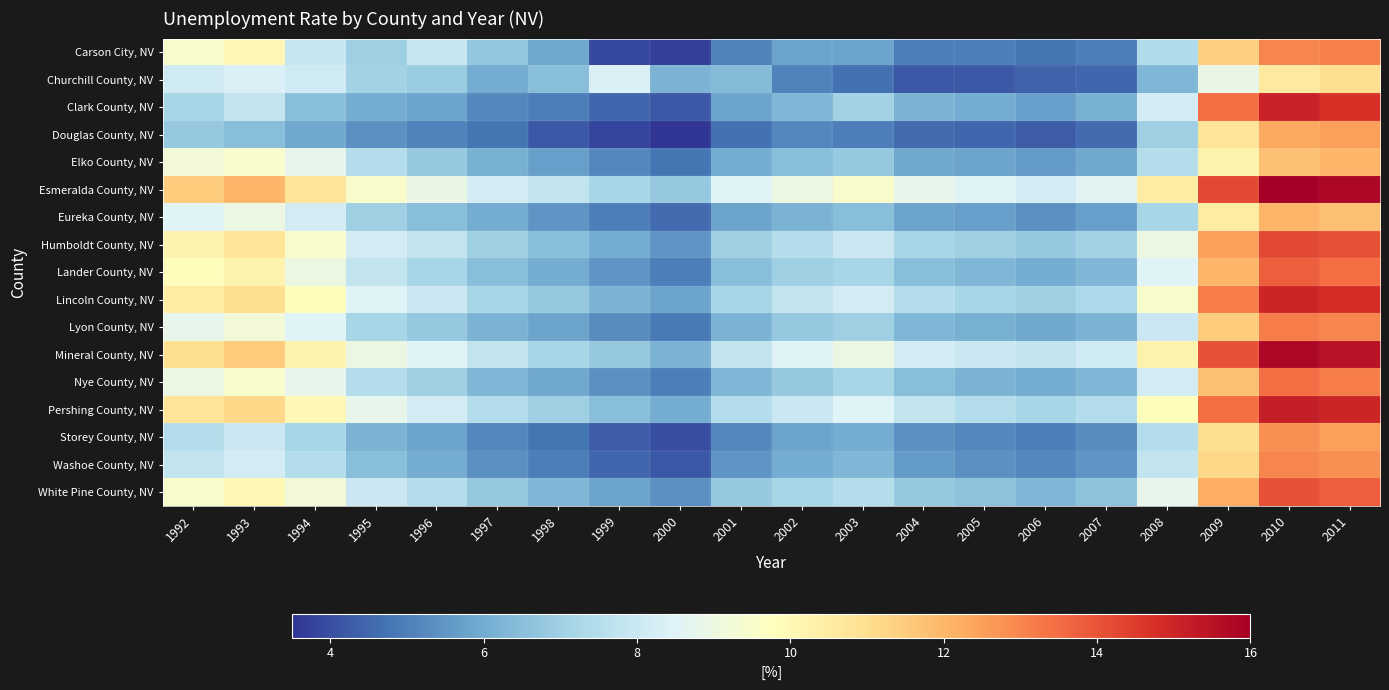

Reading left to right, transcribe all the data shown in this chart.

Carson City, NV: 1992=9.5	1993=10.0	1994=7.9	1995=7.0	1996=7.9	1997=6.7	1998=5.9	1999=3.9	2000=3.7	2001=5.1	2002=5.8	2003=5.8	2004=5.0	2005=5.0	2006=4.8	2007=5.0	2008=7.4	2009=11.4	2010=13.0	2011=13.1
Churchill County, NV: 1992=8.1	1993=8.4	1994=8.1	1995=7.1	1996=6.9	1997=6.0	1998=6.5	1999=8.4	2000=6.2	2001=6.4	2002=5.1	2003=4.7	2004=4.2	2005=4.2	2006=4.4	2007=4.5	2008=6.3	2009=8.9	2010=10.6	2011=11.0
Clark County, NV: 1992=7.2	1993=7.8	1994=6.5	1995=6.0	1996=5.8	1997=5.2	1998=5.0	1999=4.5	2000=4.2	2001=5.8	2002=6.3	2003=7.1	2004=6.2	2005=6.0	2006=5.7	2007=6.1	2008=8.2	2009=13.5	2010=15.1	2011=14.7
Douglas County, NV: 1992=6.8	1993=6.5	1994=5.9	1995=5.4	1996=5.1	1997=4.8	1998=4.2	1999=3.8	2000=3.5	2001=4.7	2002=5.2	2003=5.0	2004=4.6	2005=4.5	2006=4.3	2007=4.6	2008=7.0	2009=10.8	2010=12.3	2011=12.5
Elko County, NV: 1992=9.2	1993=9.5	1994=8.8	1995=7.5	1996=6.8	1997=6.1	1998=5.7	1999=5.2	2000=4.8	2001=6.0	2002=6.5	2003=6.8	2004=5.9	2005=5.8	2006=5.6	2007=5.9	2008=7.5	2009=10.2	2010=11.8	2011=12.0
Esmeralda County, NV: 1992=11.5	1993=12.0	1994=10.8	1995=9.5	1996=8.9	1997=8.2	1998=7.8	1999=7.2	2000=6.8	2001=8.5	2002=9.0	2003=9.5	2004=8.8	2005=8.5	2006=8.2	2007=8.6	2008=10.5	2009=14.2	2010=16.0	2011=15.8
Eureka County, NV: 1992=8.5	1993=9.0	1994=8.2	1995=7.0	1996=6.5	1997=6.0	1998=5.5	1999=5.0	2000=4.6	2001=5.8	2002=6.2	2003=6.5	2004=5.8	2005=5.7	2006=5.4	2007=5.7	2008=7.2	2009=10.5	2010=12.0	2011=11.8
Humboldt County, NV: 1992=10.2	1993=10.8	1994=9.5	1995=8.2	1996=7.8	1997=7.0	1998=6.5	1999=6.0	2000=5.5	2001=7.0	2002=7.5	2003=8.0	2004=7.2	2005=7.0	2006=6.8	2007=7.1	2008=9.0	2009=12.5	2010=14.2	2011=14.0
Lander County, NV: 1992=9.8	1993=10.2	1994=9.0	1995=7.8	1996=7.2	1997=6.5	1998=6.0	1999=5.5	2000=5.0	2001=6.5	2002=7.0	2003=7.2	2004=6.5	2005=6.3	2006=6.0	2007=6.3	2008=8.5	2009=12.0	2010=13.8	2011=13.5
Lincoln County, NV: 1992=10.5	1993=11.0	1994=9.8	1995=8.5	1996=8.0	1997=7.2	1998=6.8	1999=6.2	2000=5.8	2001=7.2	2002=7.8	2003=8.2	2004=7.5	2005=7.2	2006=7.0	2007=7.3	2008=9.5	2009=13.2	2010=15.0	2011=14.8
Lyon County, NV: 1992=8.8	1993=9.2	1994=8.5	1995=7.2	1996=6.8	1997=6.2	1998=5.8	1999=5.3	2000=4.9	2001=6.2	2002=6.8	2003=7.0	2004=6.3	2005=6.1	2006=5.9	2007=6.2	2008=8.0	2009=11.5	2010=13.2	2011=13.0
Mineral County, NV: 1992=11.0	1993=11.5	1994=10.2	1995=9.0	1996=8.5	1997=7.8	1998=7.2	1999=6.8	2000=6.2	2001=7.8	2002=8.5	2003=9.0	2004=8.2	2005=8.0	2006=7.8	2007=8.1	2008=10.2	2009=14.0	2010=15.8	2011=15.5
Nye County, NV: 1992=9.0	1993=9.5	1994=8.8	1995=7.5	1996=7.0	1997=6.3	1998=5.9	1999=5.4	2000=5.0	2001=6.3	2002=6.8	2003=7.2	2004=6.5	2005=6.2	2006=6.0	2007=6.3	2008=8.2	2009=11.8	2010=13.5	2011=13.2
Pershing County, NV: 1992=10.8	1993=11.2	1994=10.0	1995=8.8	1996=8.2	1997=7.5	1998=7.0	1999=6.5	2000=6.0	2001=7.5	2002=8.0	2003=8.5	2004=7.8	2005=7.5	2006=7.2	2007=7.5	2008=9.8	2009=13.5	2010=15.2	2011=15.0
Storey County, NV: 1992=7.5	1993=8.0	1994=7.2	1995=6.2	1996=5.8	1997=5.2	1998=4.8	1999=4.3	2000=4.0	2001=5.2	2002=5.8	2003=6.0	2004=5.4	2005=5.2	2006=5.0	2007=5.3	2008=7.5	2009=11.0	2010=12.8	2011=12.5
Washoe County, NV: 1992=7.8	1993=8.2	1994=7.5	1995=6.5	1996=6.0	1997=5.4	1998=5.0	1999=4.5	2000=4.2	2001=5.5	2002=6.0	2003=6.3	2004=5.6	2005=5.4	2006=5.2	2007=5.5	2008=7.8	2009=11.2	2010=13.0	2011=12.8
White Pine County, NV: 1992=9.5	1993=10.0	1994=9.2	1995=8.0	1996=7.5	1997=6.8	1998=6.3	1999=5.8	2000=5.4	2001=6.8	2002=7.2	2003=7.5	2004=6.8	2005=6.6	2006=6.3	2007=6.6	2008=8.8	2009=12.2	2010=14.0	2011=13.8